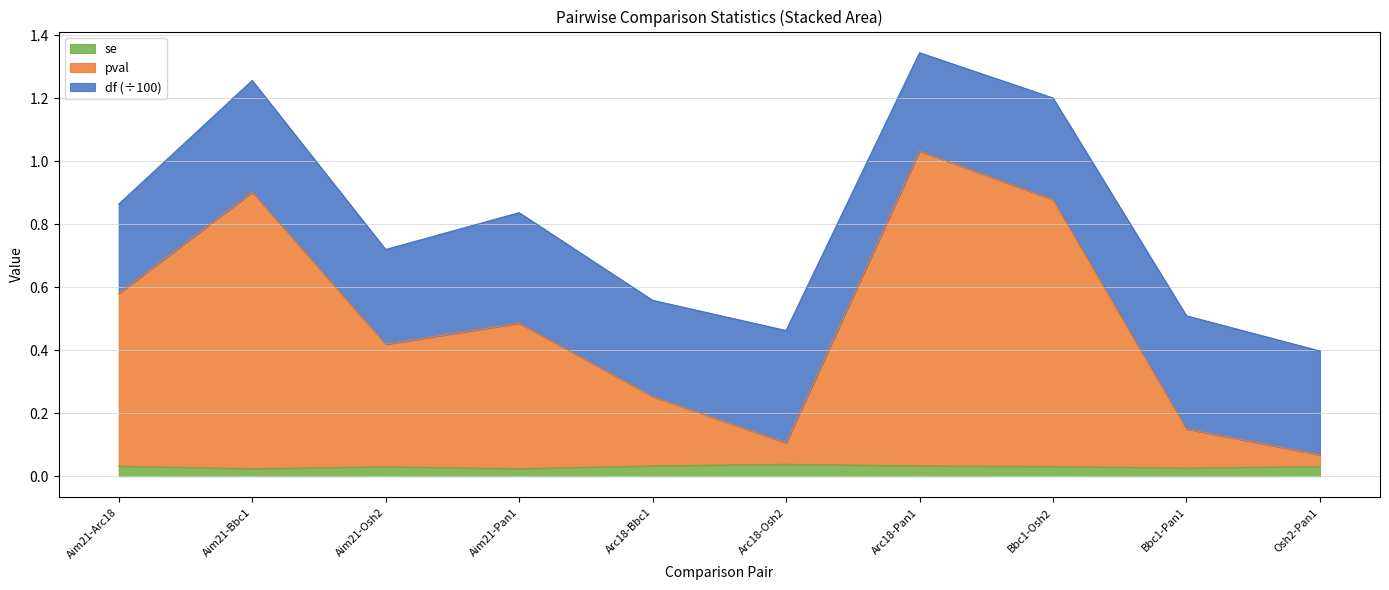

True or false: se has a value of 0.1 at Arc18-Pan1.

False